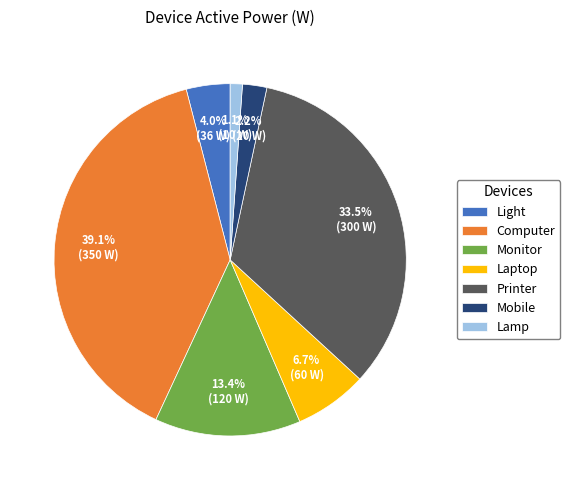

Rank the categories by value from highest to lowest.

Computer, Printer, Monitor, Laptop, Light, Mobile, Lamp